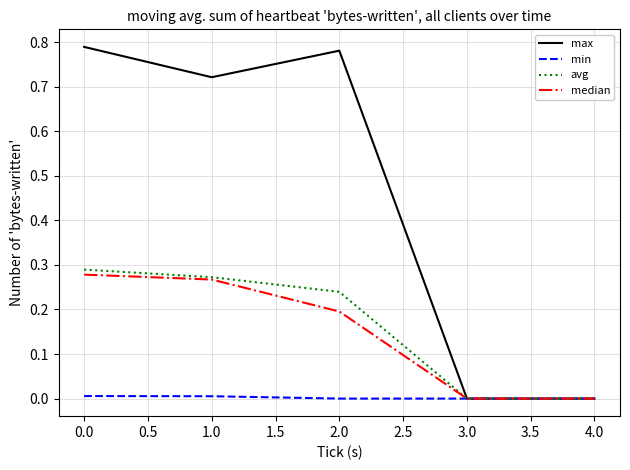

True or false: median has more than 0 interior local peaks.

False